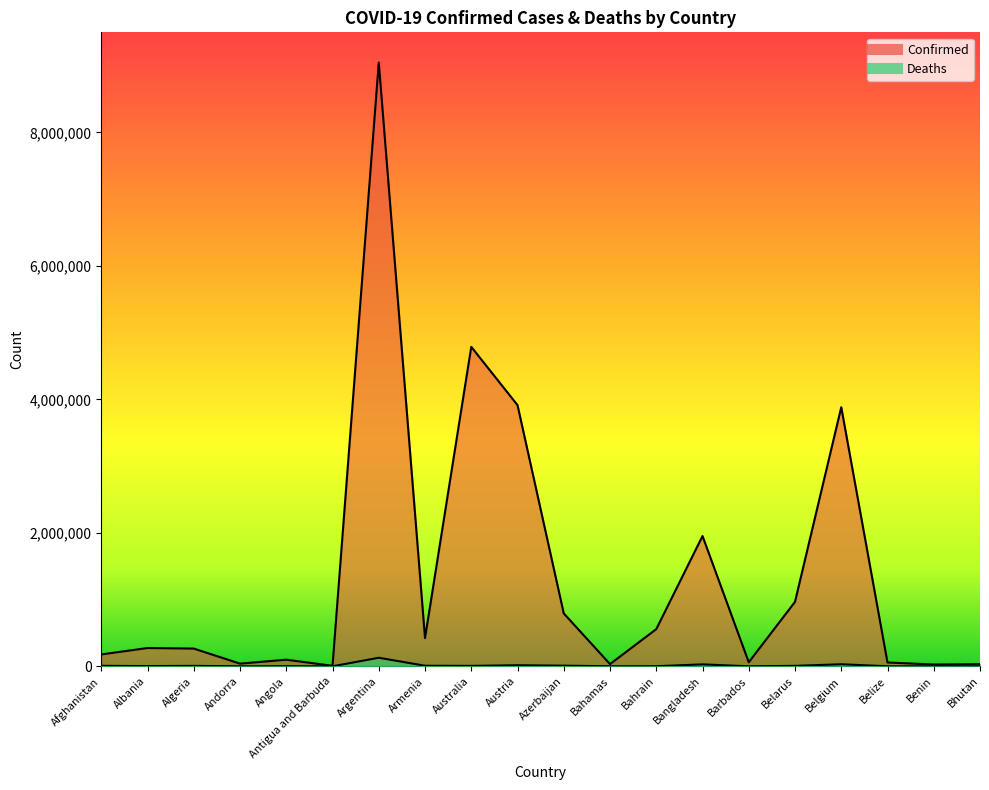

How many distinct data groups are displayed?

2